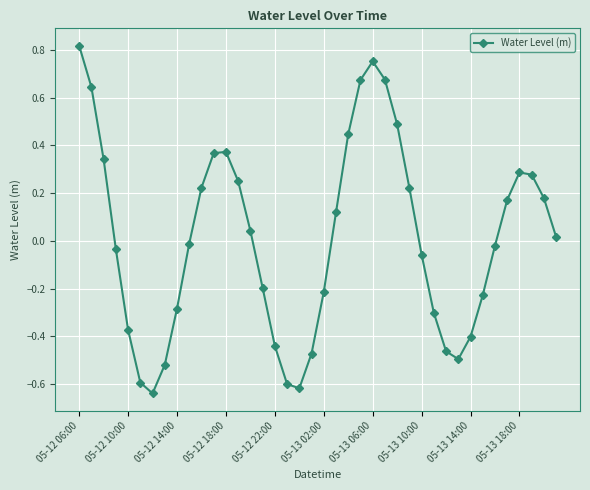

How many values are below zero?

20